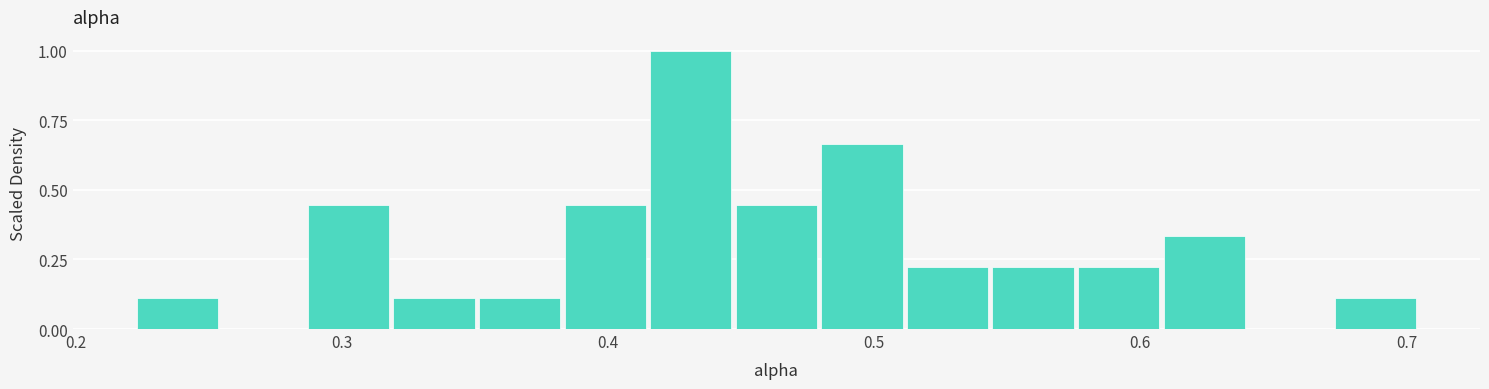

Around what value on the x-axis is the tallest bar? Give the approximate position of its centre, as read against the axis.

0.43